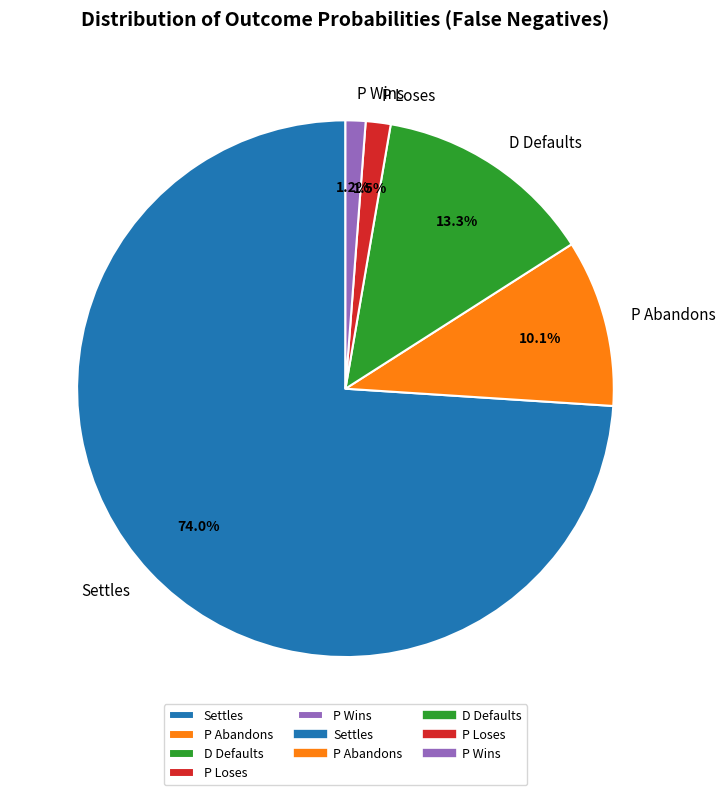

Is there a majority slice in this chart?

Yes